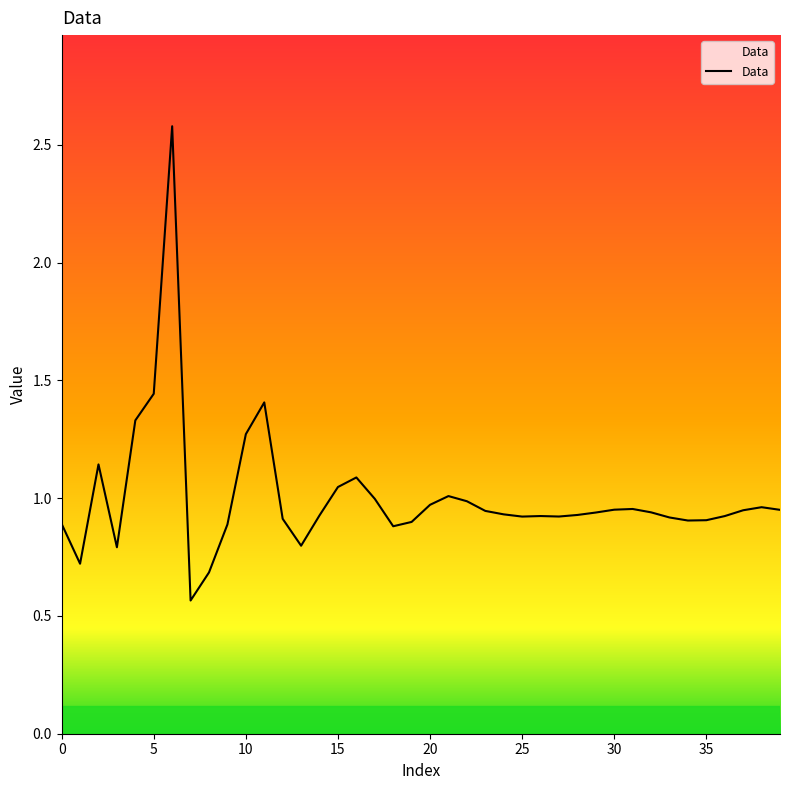

What is the difference between the maximum and minimum values?

2.0